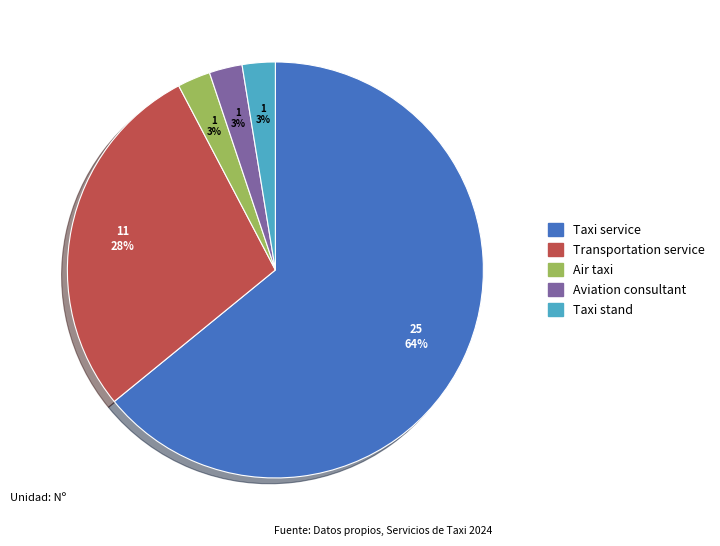

Do Taxi stand and Taxi service together represent more than half of the pie?

Yes